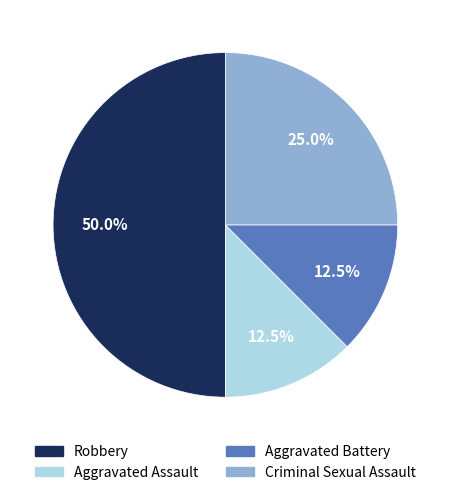

What is the largest slice in the pie chart?

Robbery